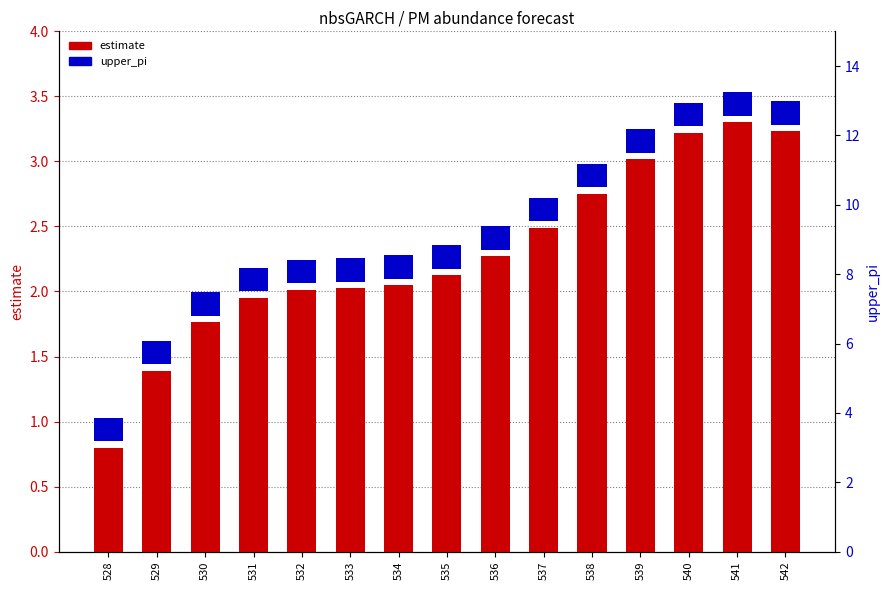

At which label is upper_pi closest to 0?

528